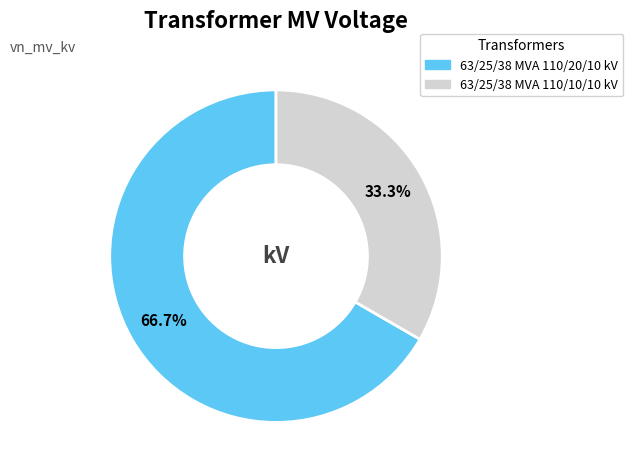

To the nearest percent, what is the difference between the 63/25/38 MVA 110/10/10 kV and 63/25/38 MVA 110/20/10 kV slice percentages?

33%